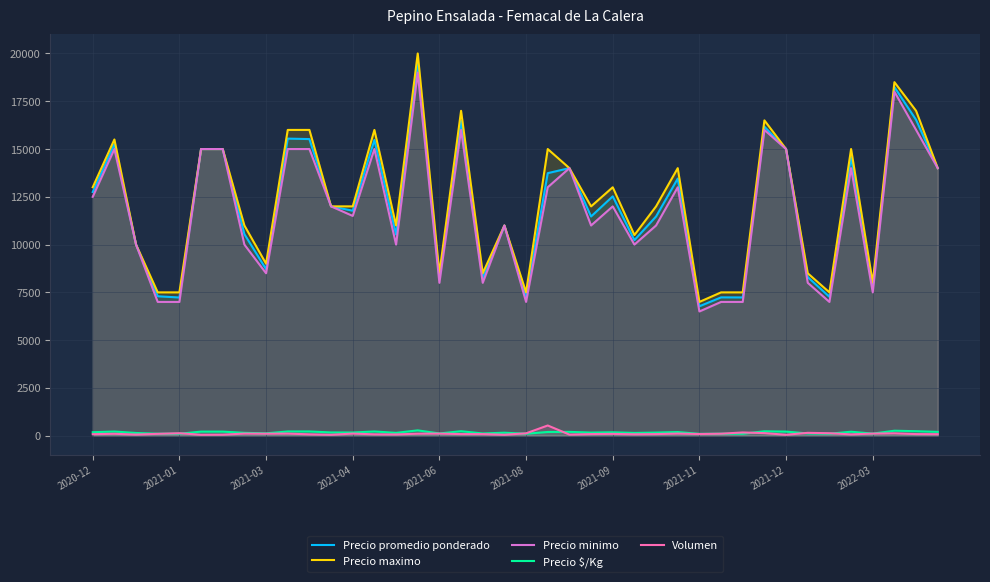

What is the maximum value shown in the chart?

20000